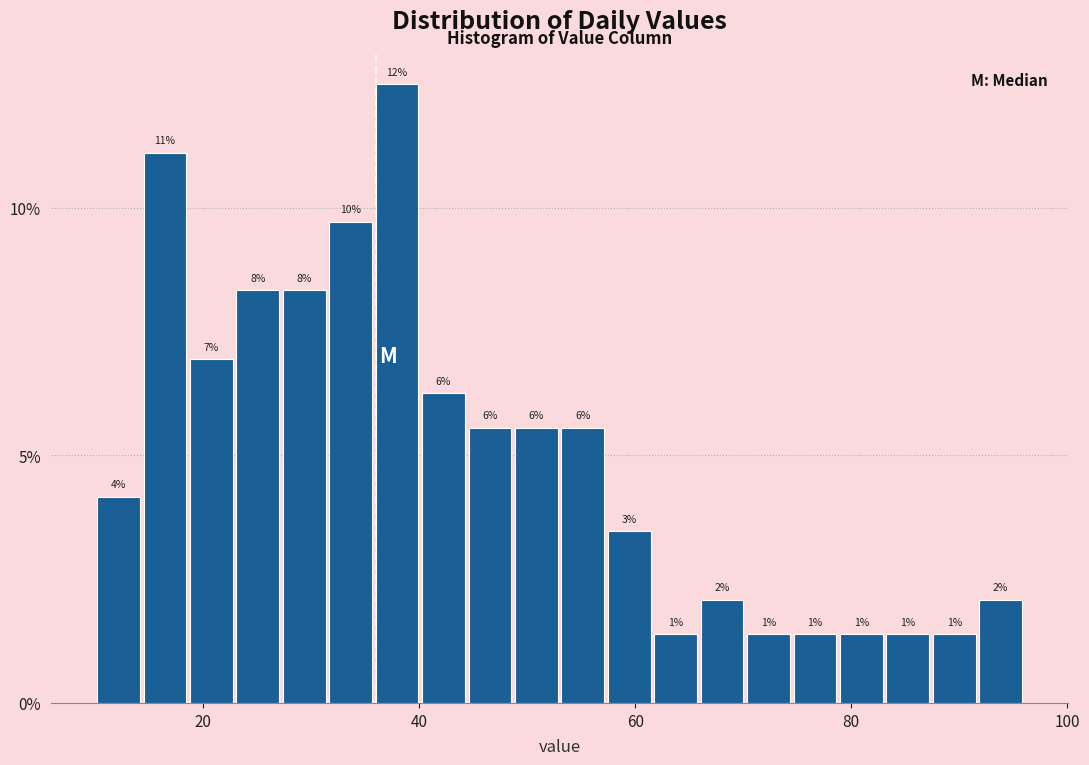

Read against the x-axis, roughly where is the centre of the tallest bar?

38